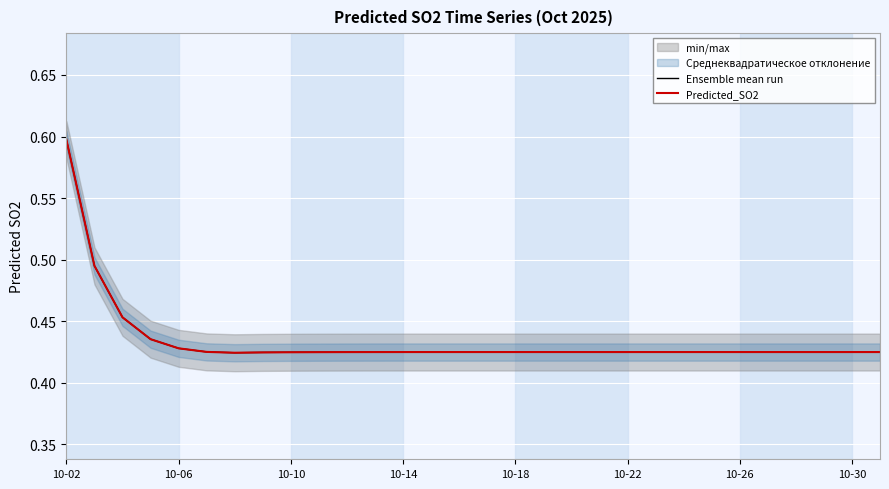

Is it true that Predicted_SO2 equals 0.9 at 10-02?

False